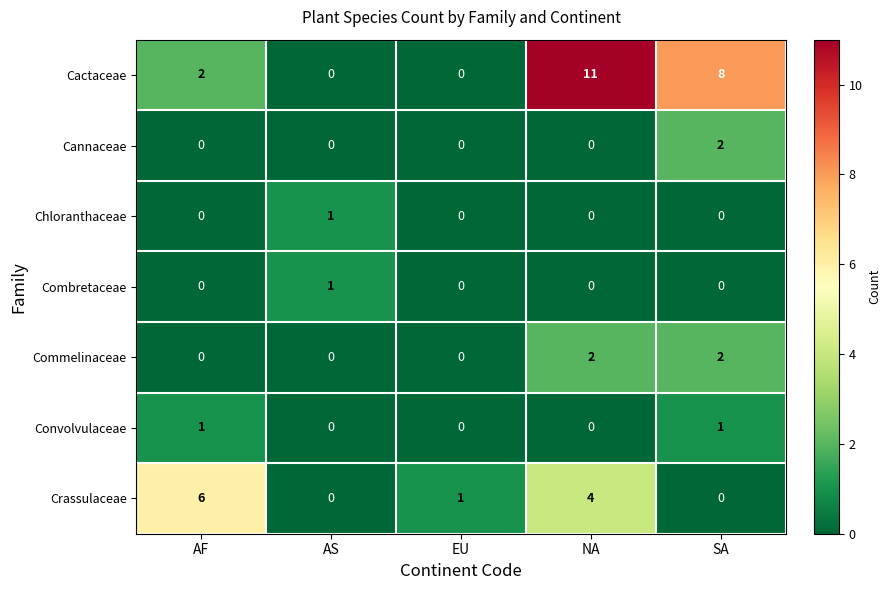

Is it true that Convolvulaceae equals -1 at NA?

False